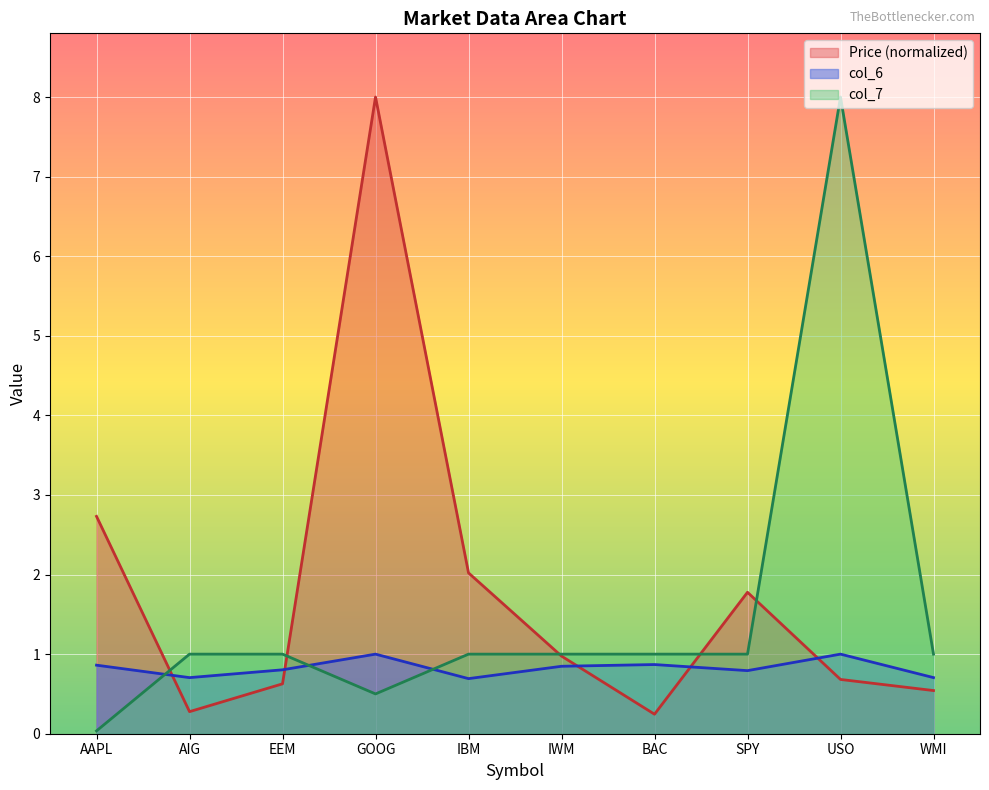

What is the difference between the maximum and second lowest values in the col_6 series?

0.3